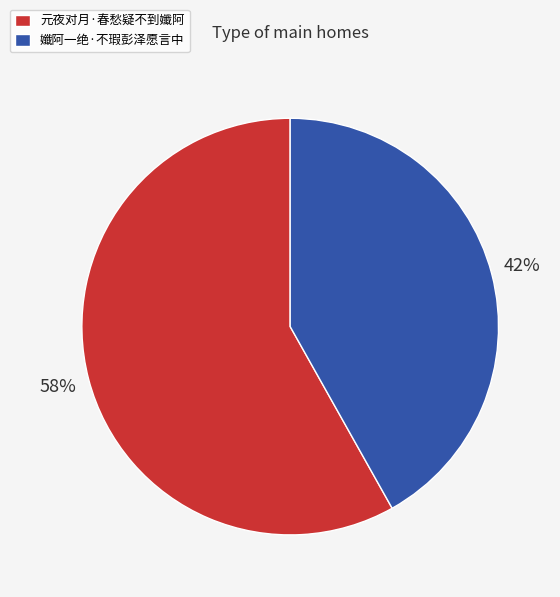

To the nearest percent, what is the combined percentage of 元夜对月·春愁疑不到孅阿 and 孅阿一绝·不瑕彭泽愿言中?

100%